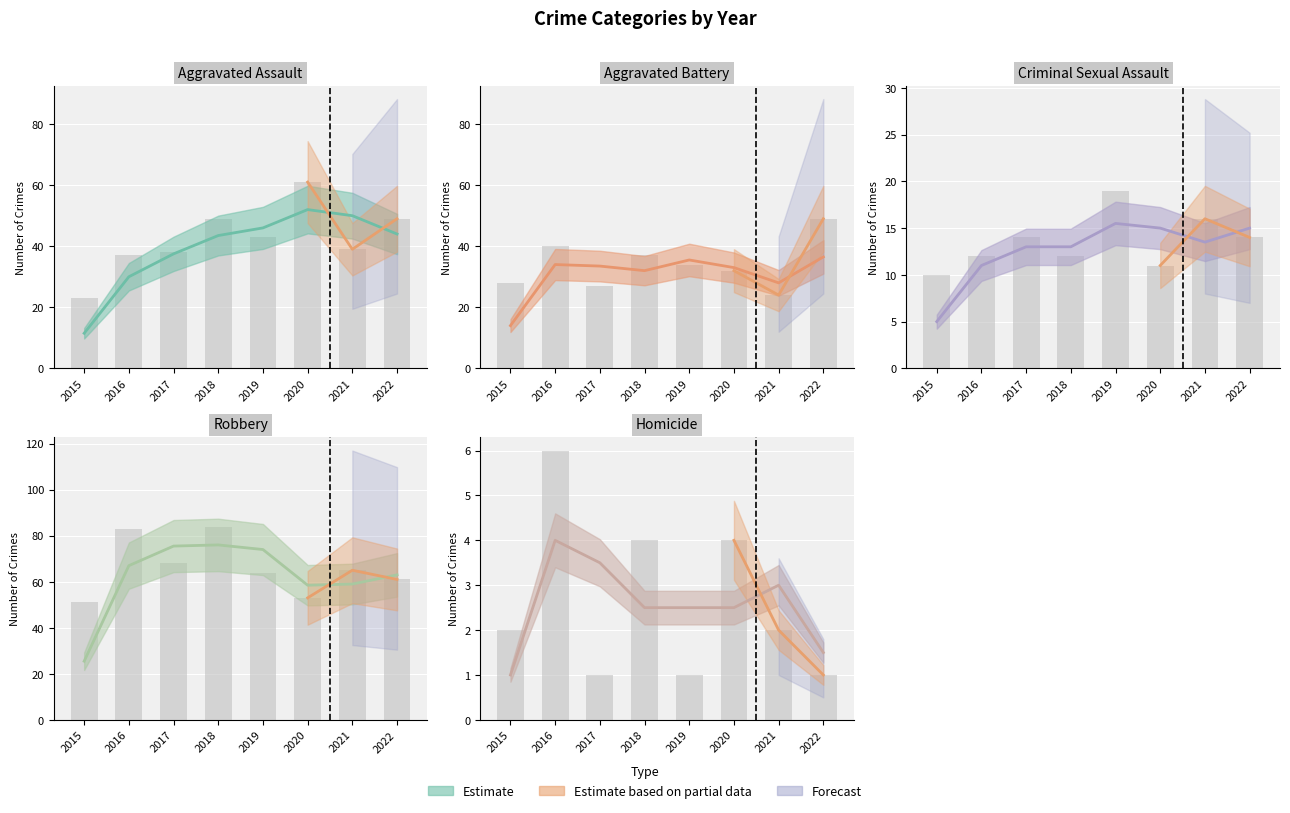

Does the chart contain any negative values?

No